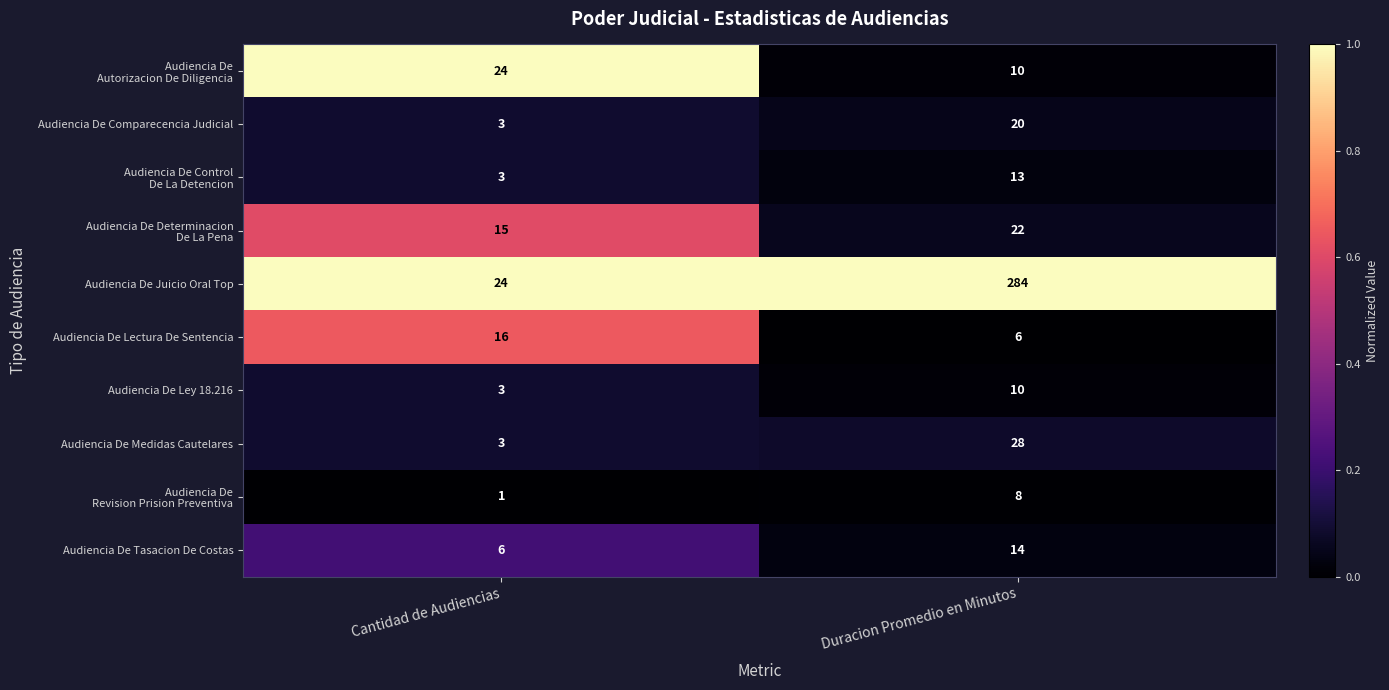

What is the difference between the Audiencia De Medidas Cautelares values at Cantidad de Audiencias and Duracion Promedio en Minutos?

25